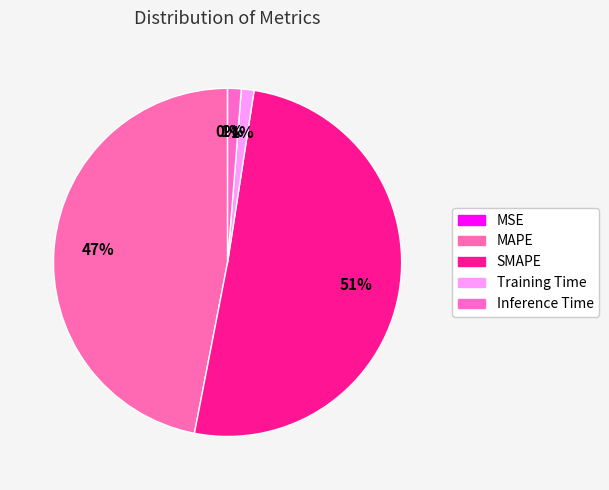

To the nearest percent, what percentage of the pie is SMAPE?

51%